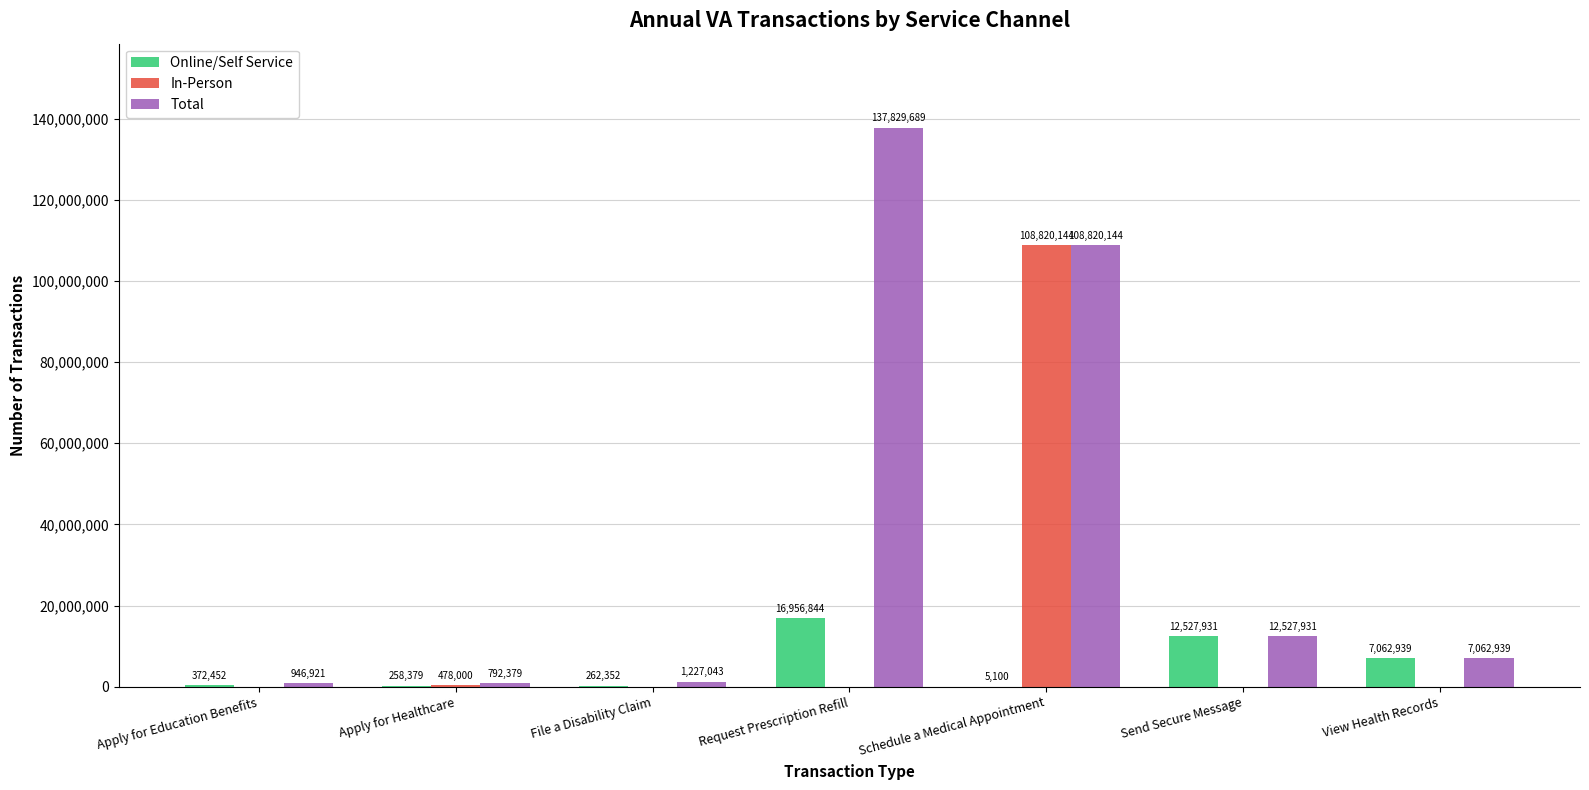

Which series has the largest total across all categories?

Total